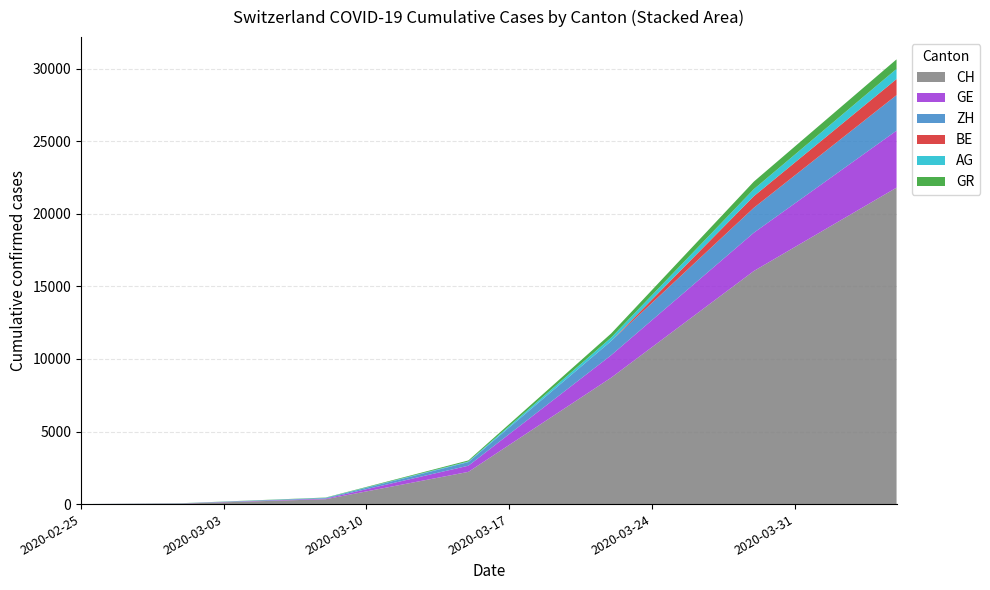

Reading left to right, extract all data points from this chart.

CH: 0	38	336	2220	8709	16062	21806
GE: 0	9	44	425	1549	2638	3928
ZH: 0	7	40	250	977	1720	2448
BE: 0	2	0	0	0	798	1106
AG: 0	4	14	43	235	485	702
GR: 0	6	18	71	284	519	657